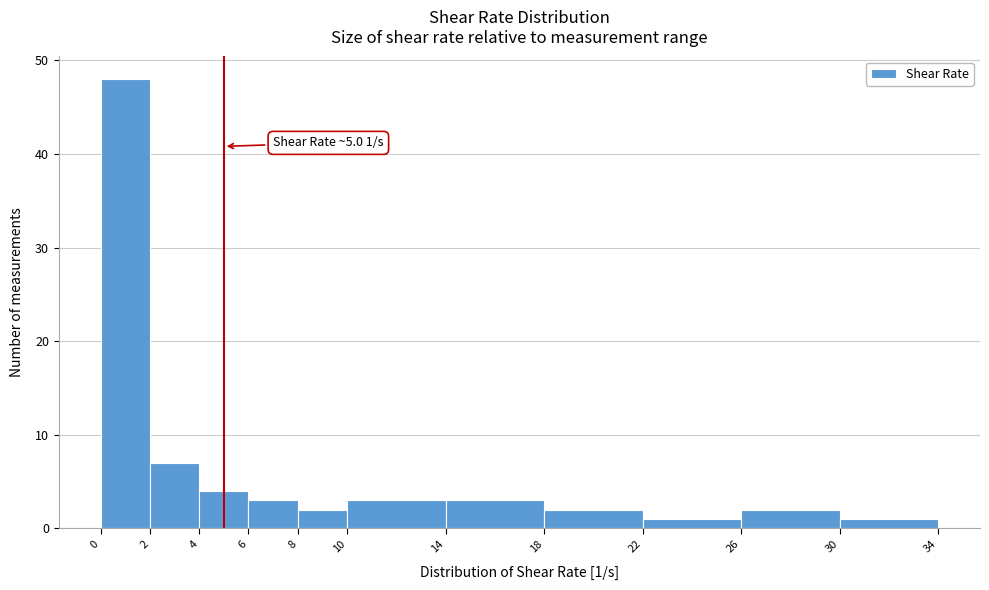

Which range on the x-axis has the tallest bar?

0 to 2